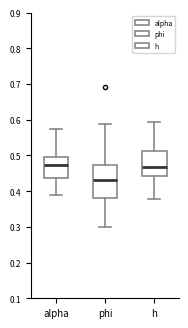

Reading left to right, read every box against the y-axis: the position of its median line, the range the box covers, and the ends of its whiskers. The values are not printed on the chart, so give them approximately, as read against the axis.

alpha: median 0.47, box 0.44 to 0.50, whiskers 0.39 to 0.57
phi: median 0.43, box 0.38 to 0.47, whiskers 0.30 to 0.59
h: median 0.47, box 0.44 to 0.51, whiskers 0.38 to 0.59